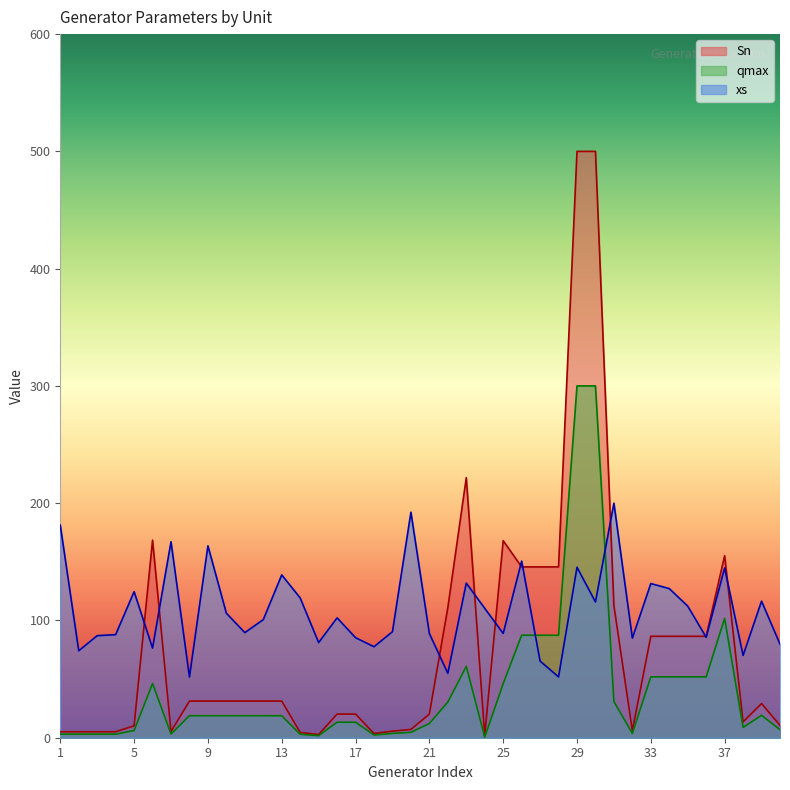

True or false: qmax and Sn cross at least once.

False